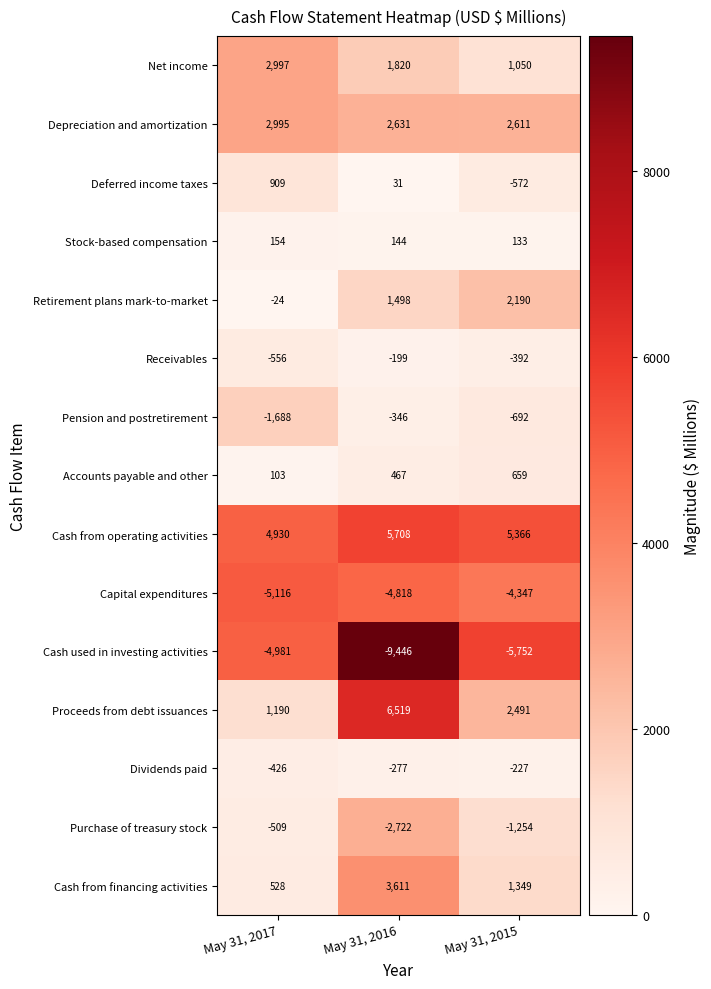

What value does the Depreciation and amortization series have at May 31, 2015?

2611